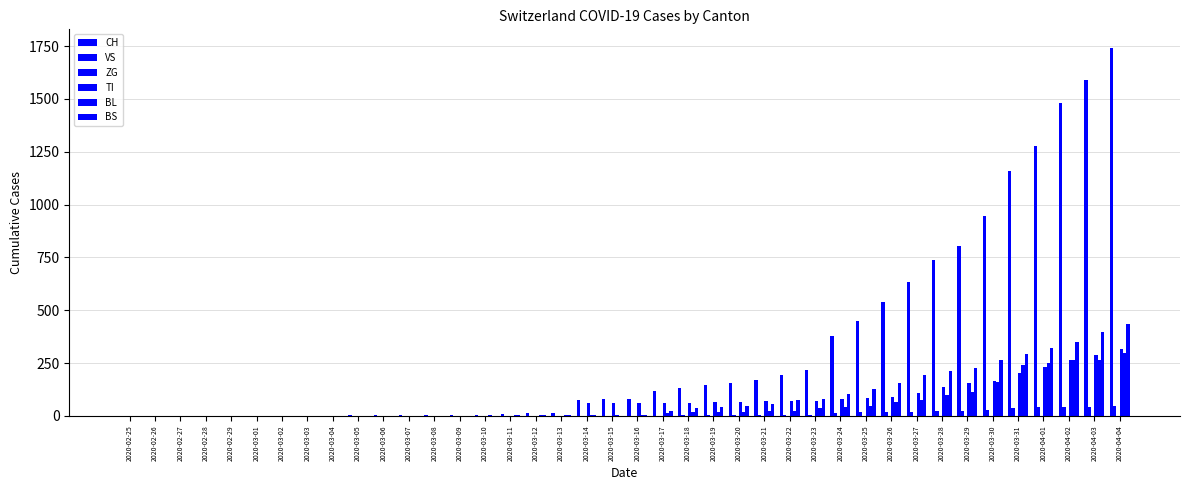

At which category is the sum across all series the highest?

2020-04-04